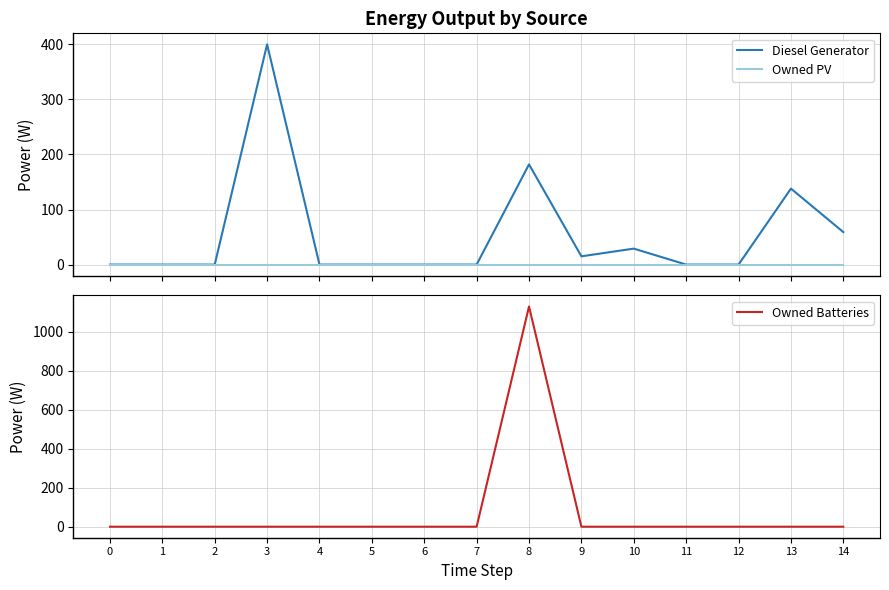

Reading left to right, what are all the values shown in this chart?

Diesel Generator: 0	0	0	400	0	0	0	0	182	15	29	0	0	138	59
Owned PV: 0	0	0	0	0	0	0	0	0	0	0	0	0	0	0
Owned Batteries: 0	0	0	0	0	0	0	0	1129	0	0	0	0	0	0